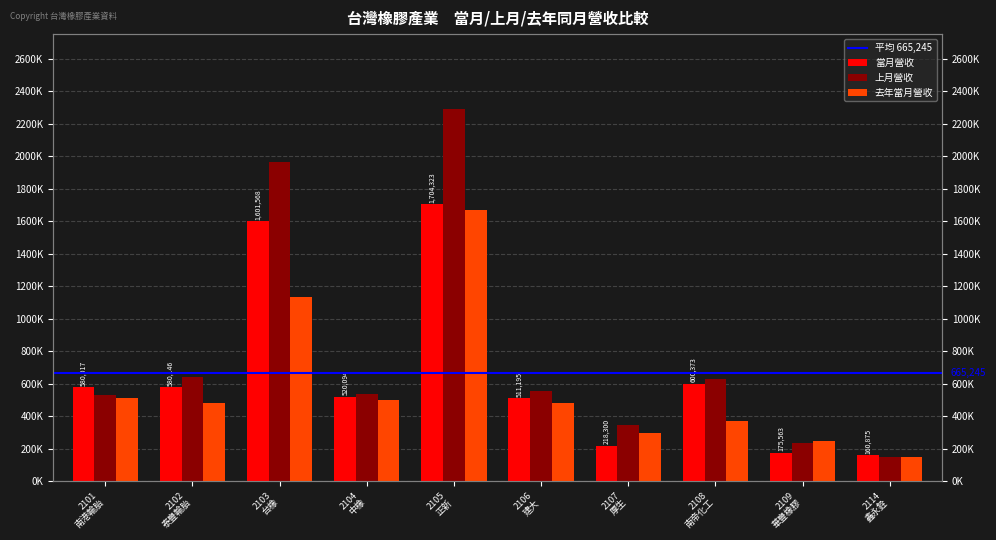

Which label corresponds to the smallest value in the chart?

2114 鑫永銓